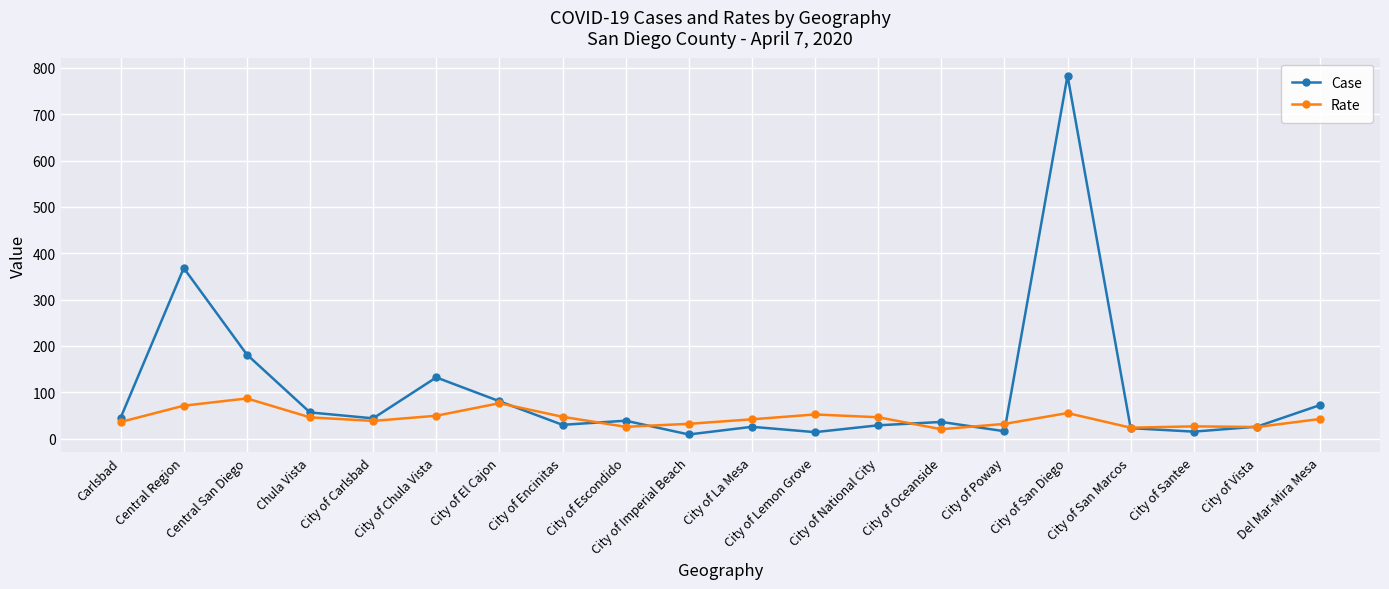

The Rate series shows 38.2 at City of Carlsbad. True or false?

True